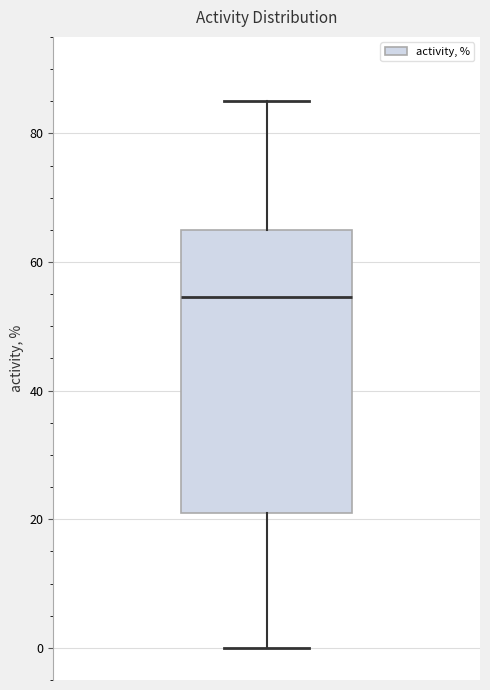

Read this box plot against the y-axis: the position of the median line, the range covered by the box, and the ends of both whiskers. The values are not printed on the chart, so give them approximately, as read against the axis.

median 54, box 22 to 66, whiskers 0 to 86